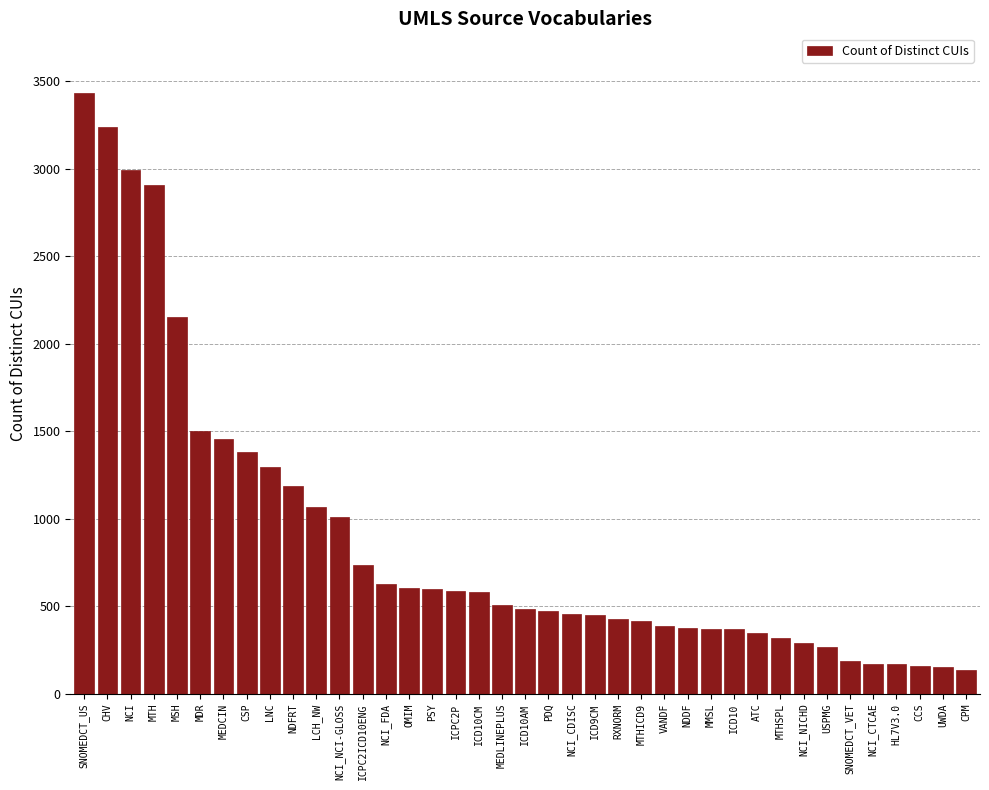

What is the label of the 25th bar from the left?

MTHICD9